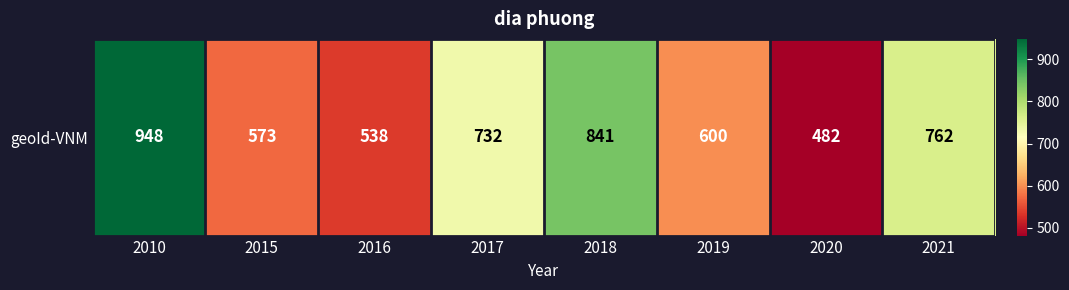

The chart shows a value of 420 at 2017. True or false?

False